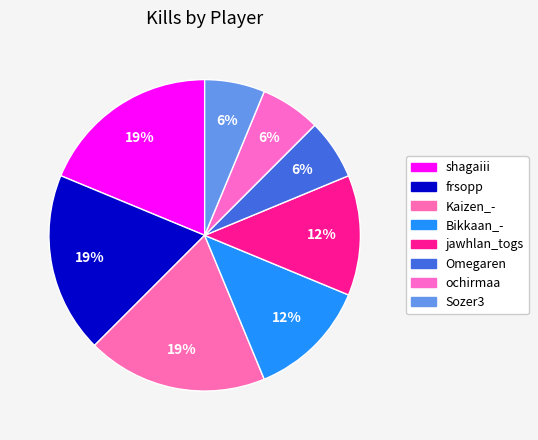

Count the number of slices in the pie.

8